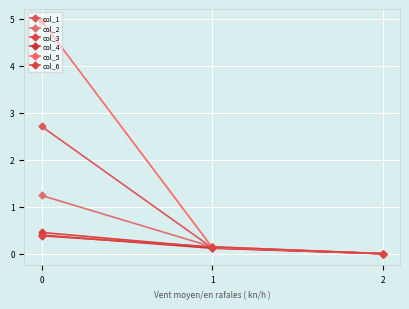

The value of col_6 at 1 is 0.2. True or false?

False